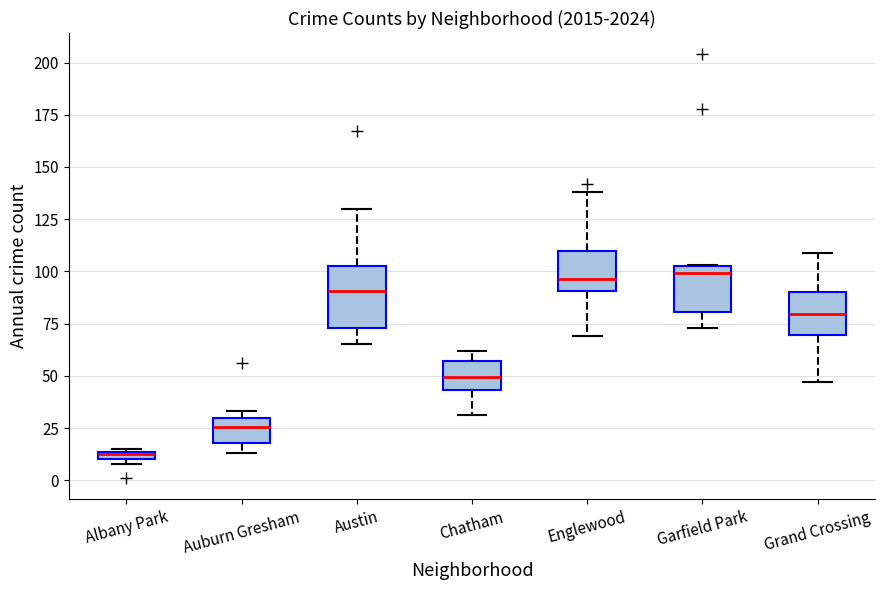

Comparing the boxes themselves (not the whiskers), which one is the tallest?

Austin